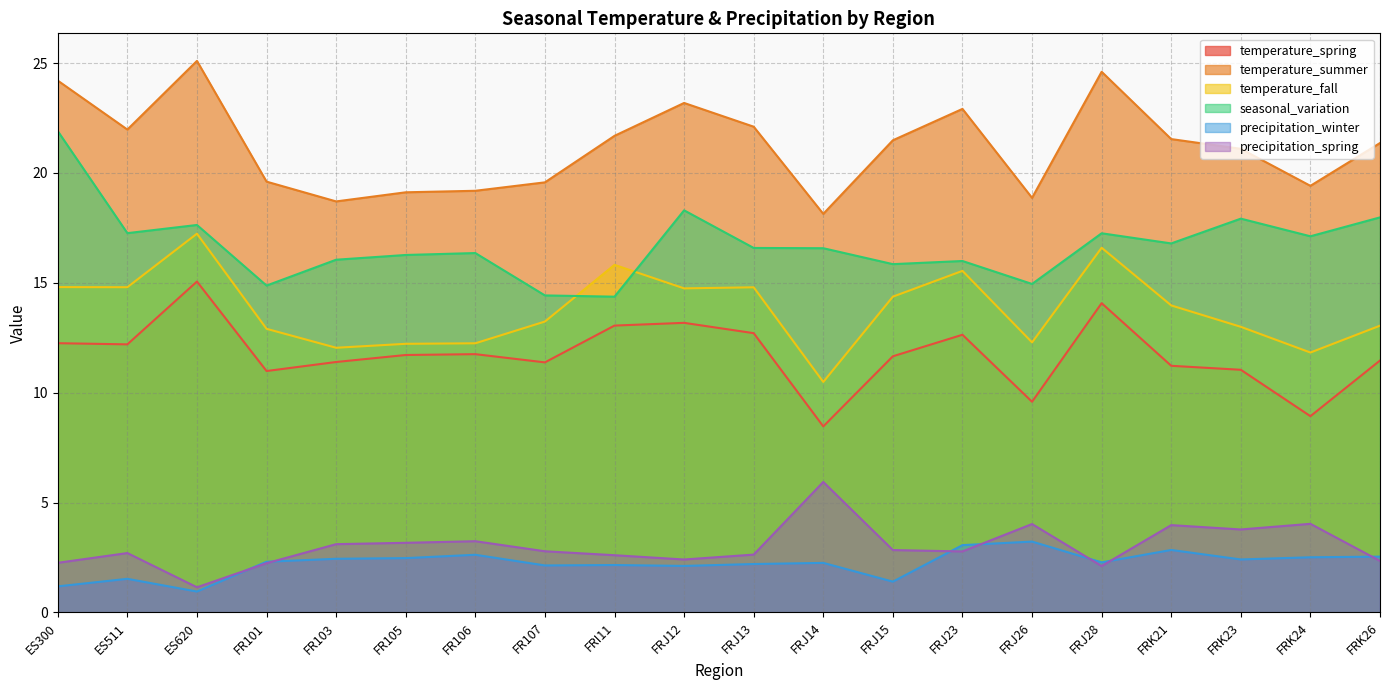

What is the average value of the temperature_fall series?

13.8